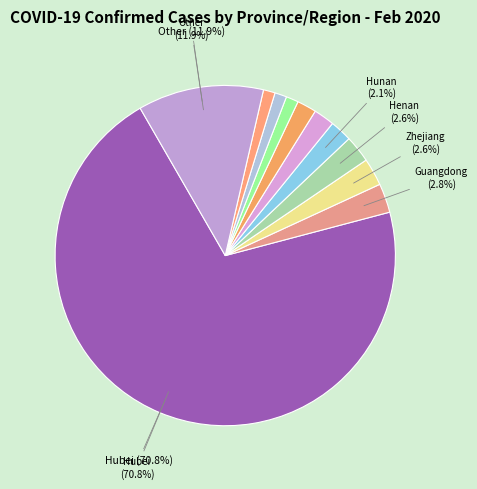

How many slices are in this pie chart?

11